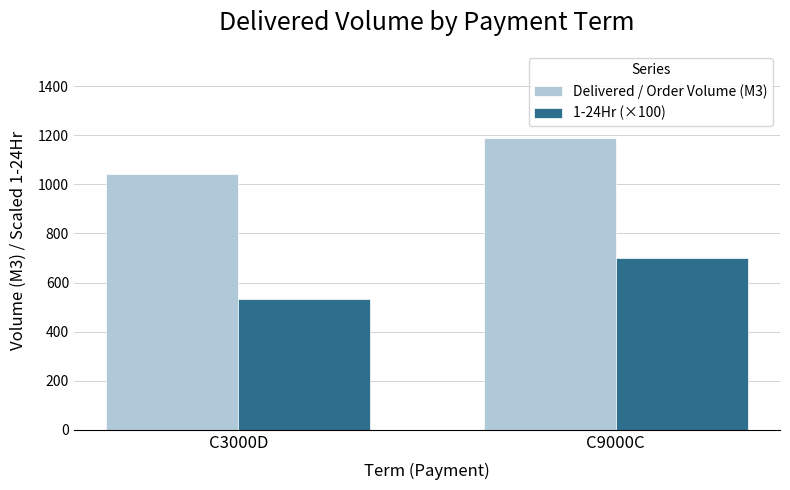

Rank the series by their maximum value, from highest to lowest.

Delivered / Order Volume (M3), 1-24Hr (×100)